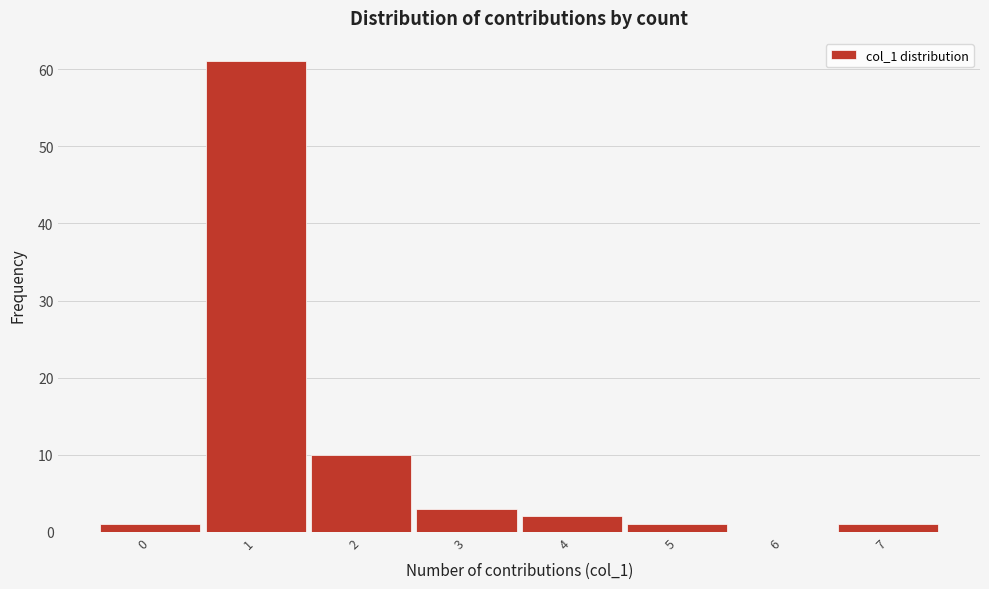

Over which range of the x-axis is the bar tallest?

0.5 to 1.5